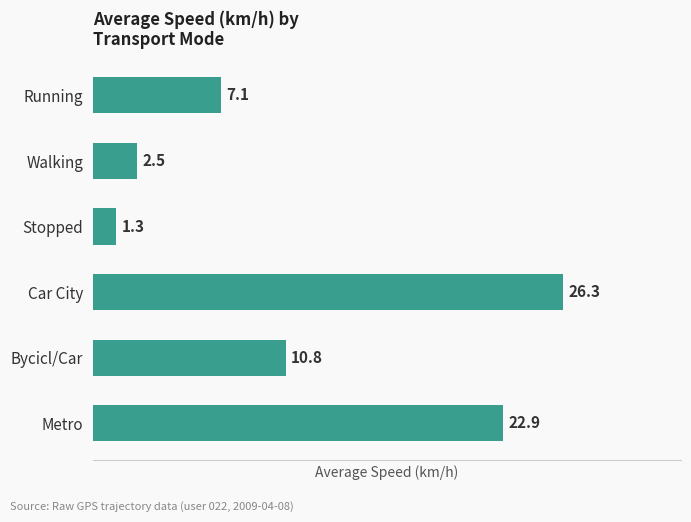

What is the difference between the maximum and minimum values?

25.0